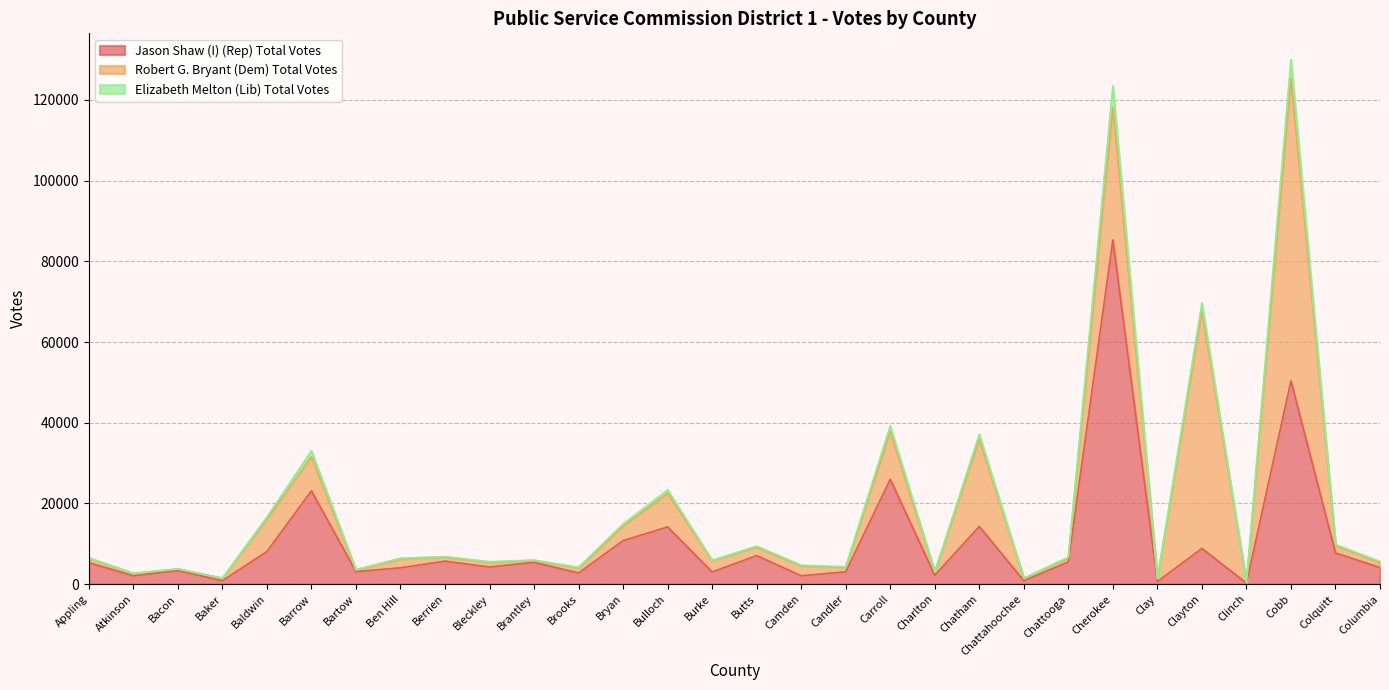

True or false: Jason Shaw (I) (Rep) Total Votes and Elizabeth Melton (Lib) Total Votes cross at least once.

False